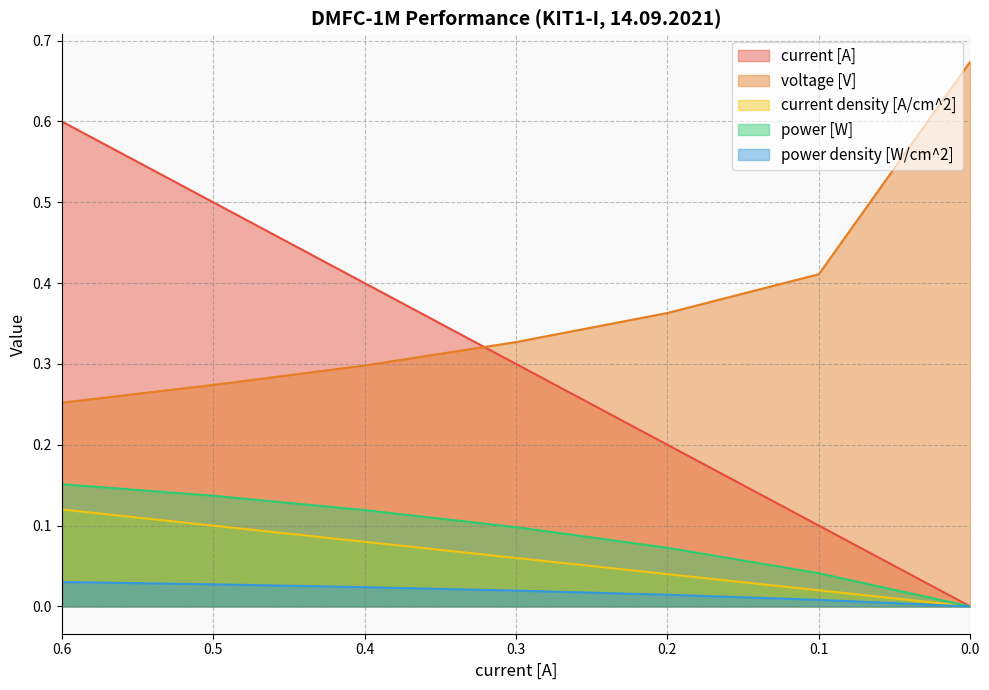

Which series has the largest range (max minus min)?

current [A]